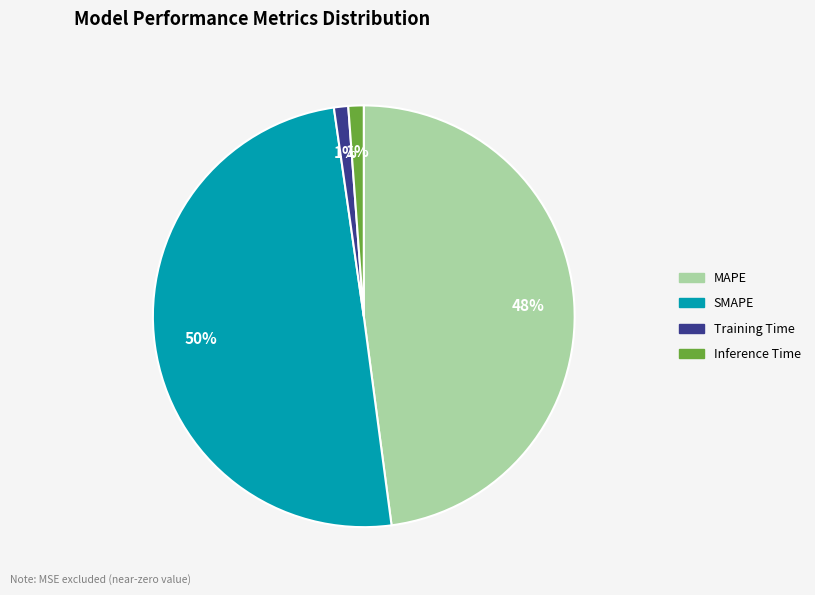

Is the sum of SMAPE and Inference Time greater than half?

Yes